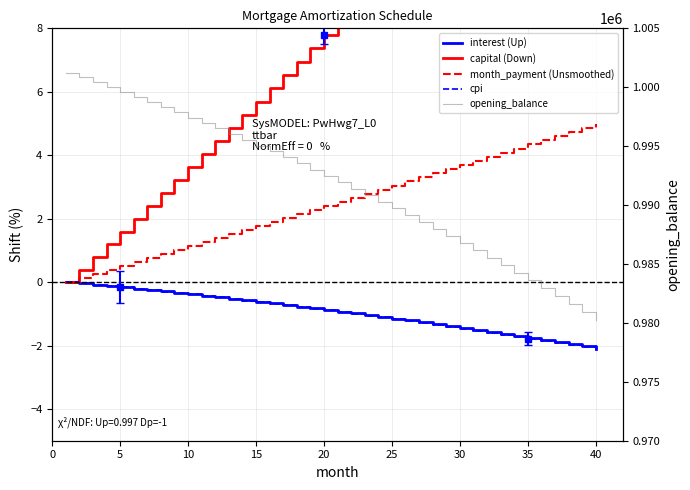

True or false: capital (Down) has a value of 10.0 at 25.

True